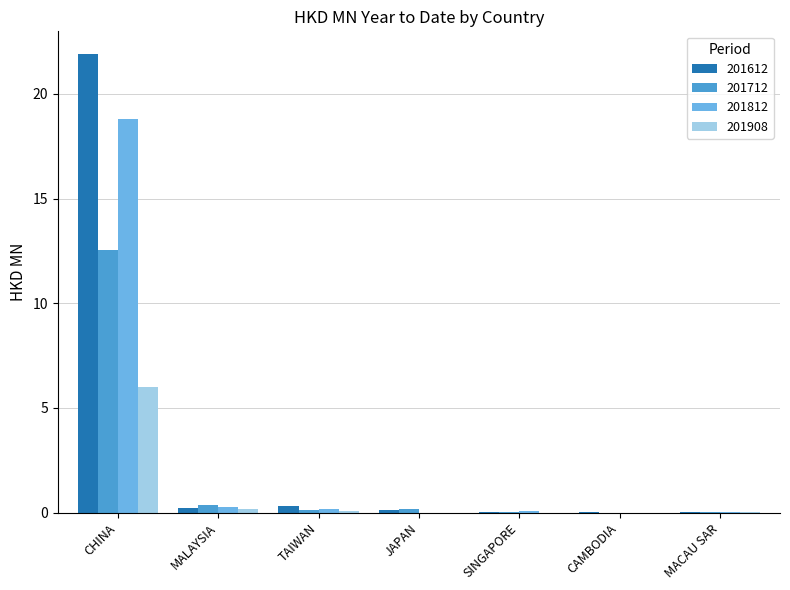

What is the sum of all 201612 values?

22.6